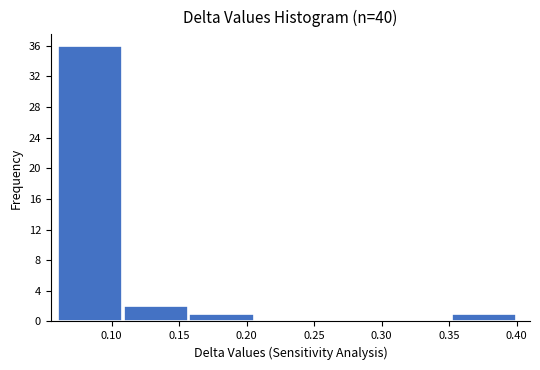

Reading left to right, list every bar in this chart as the range it spans on the x-axis followed by its height. Neither the bar edges nor the heights are printed on the chart, so give them approximately, as read against the axes.

0.060 to 0.110: 36
0.110 to 0.155: 2
0.155 to 0.205: 1
0.205 to 0.255: 0
0.255 to 0.305: 0
0.305 to 0.350: 0
0.350 to 0.400: 1